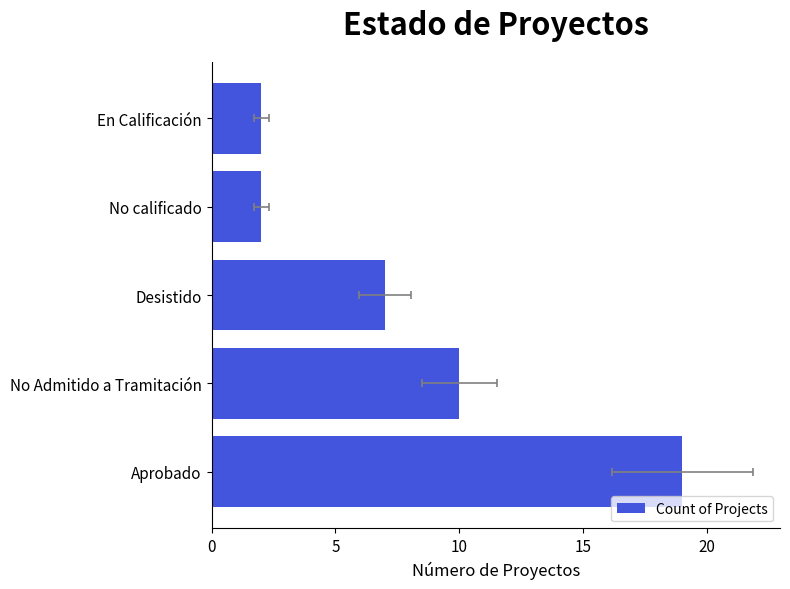

The value at No calificado is 2. True or false?

True